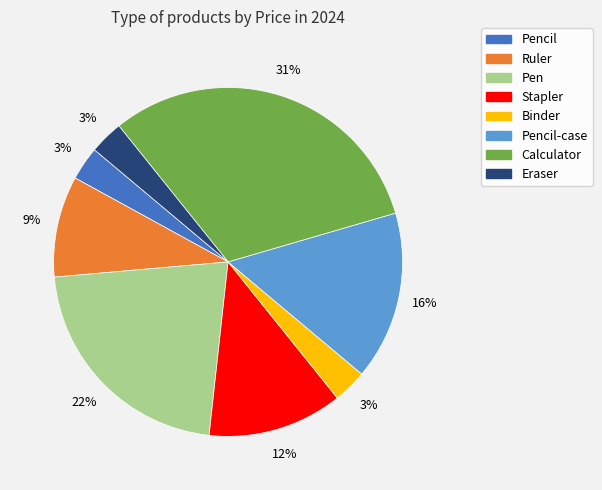

Is there any slice that represents more than half of the pie?

No